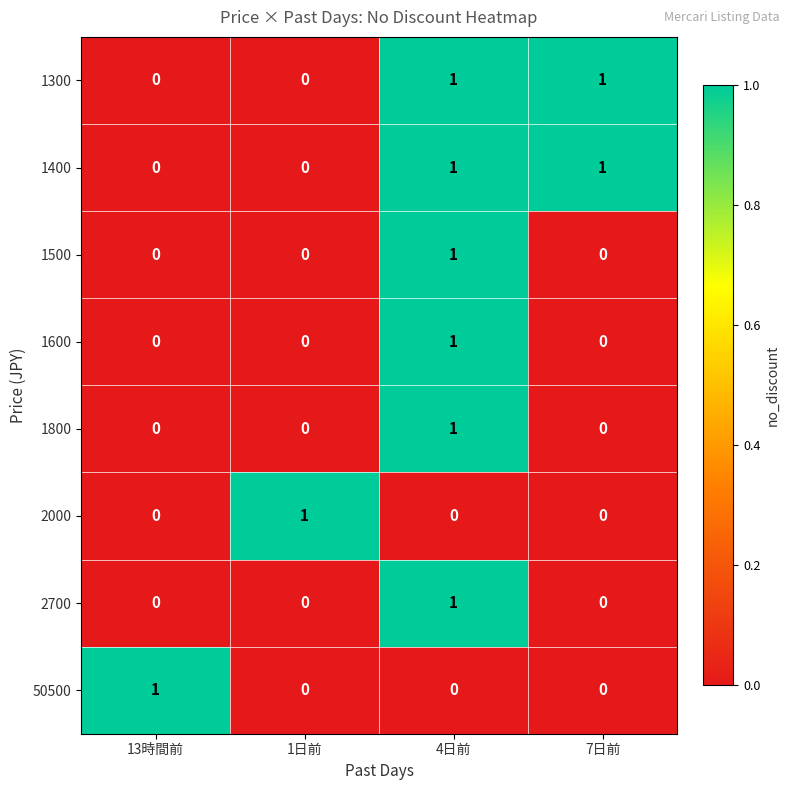

At how many categories does at least one series exceed 0?

4